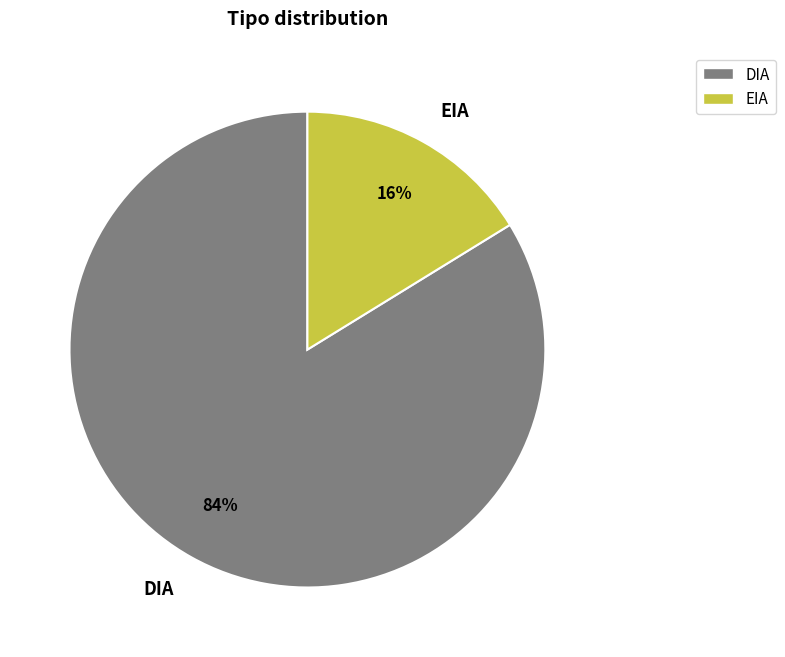

The EIA slice represents 2% of the pie. True or false?

False